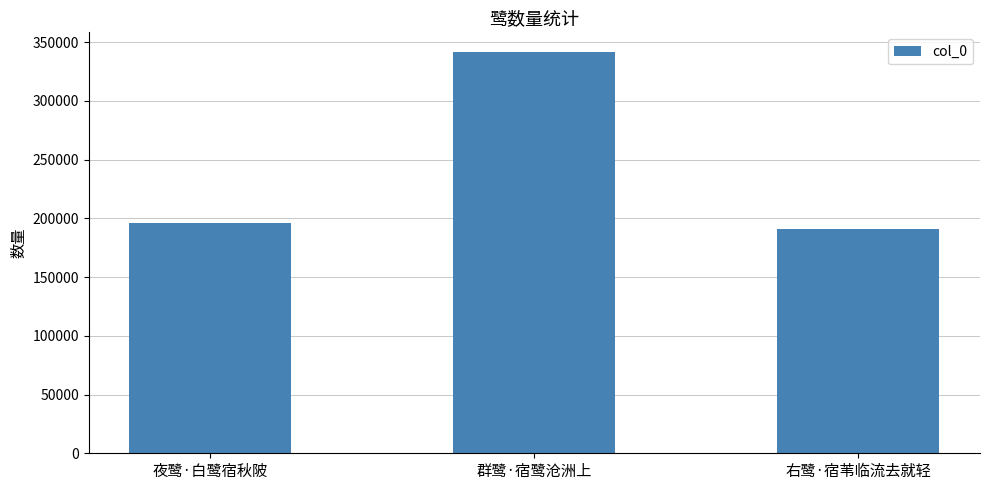

How many bars are there in total?

3